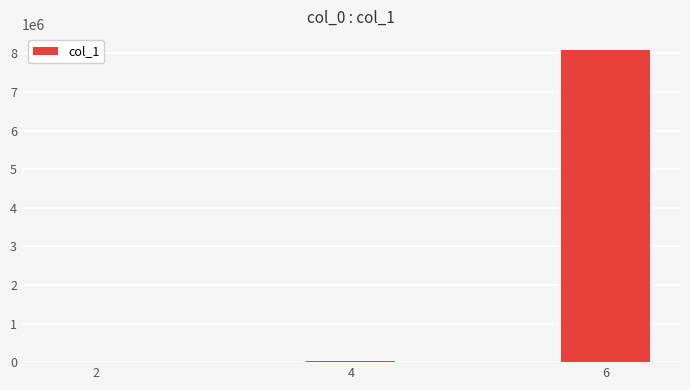

What is the maximum value shown in the chart?

8096908